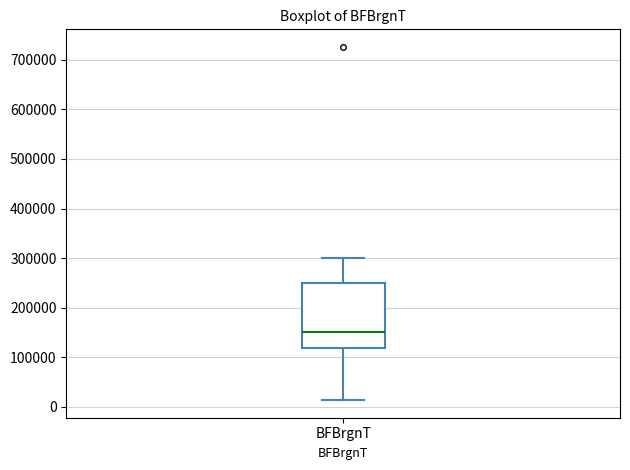

Transcribe this box plot: give where the median line is, the range the box spans, and where the two whiskers end, as read against the y-axis. The values are not printed on the chart, so give them approximately, as read against the axis.

median 150000, box 120000 to 250000, whiskers 10000 to 300000